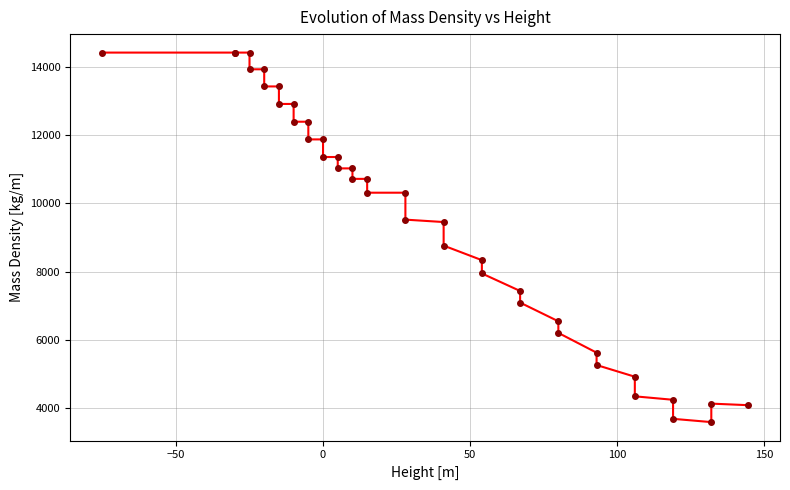

What Y value in the scatter plot is closest to 9003?

8761.3